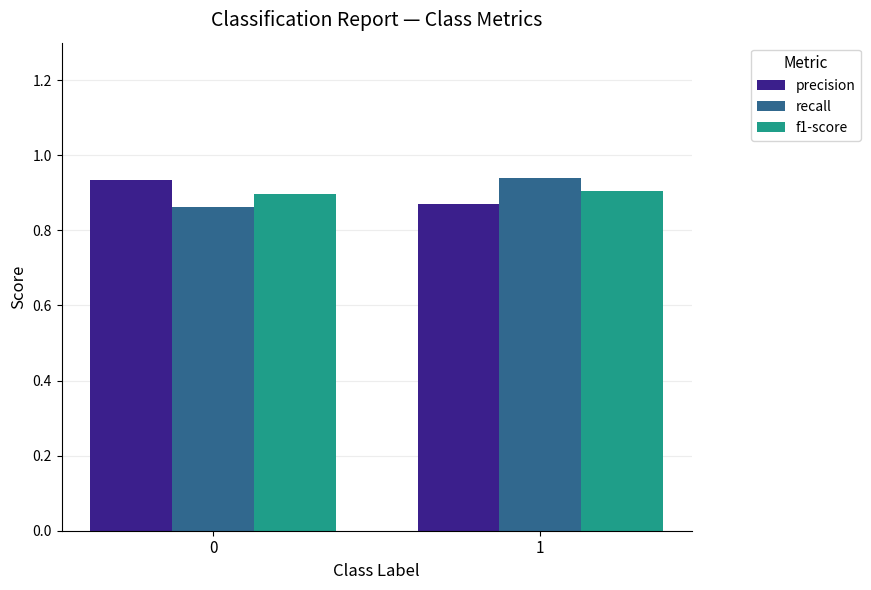

True or false: recall has a value of 1.4 at 1.

False